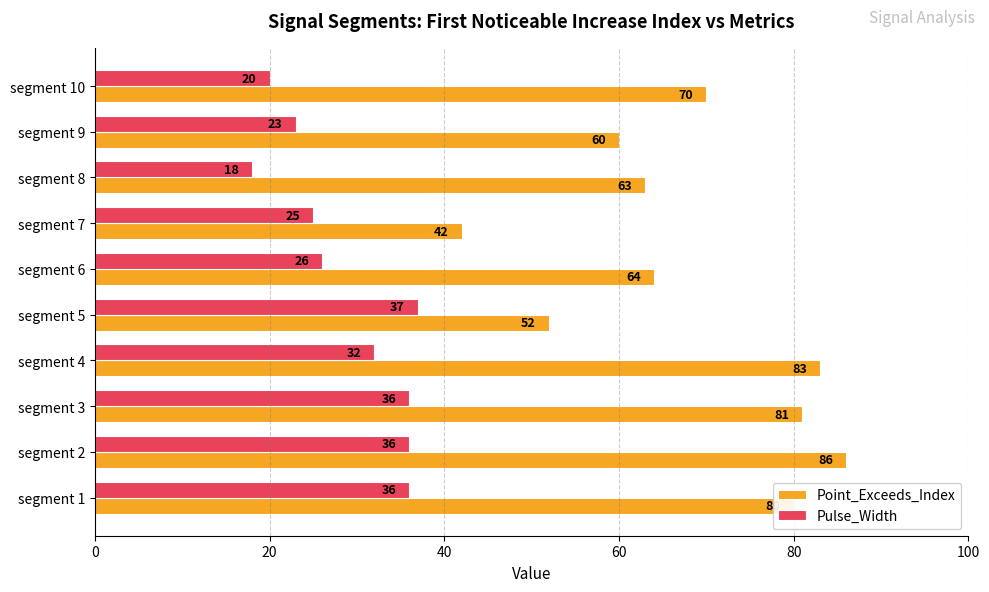

What is the average value of the Point_Exceeds_Index series?

68